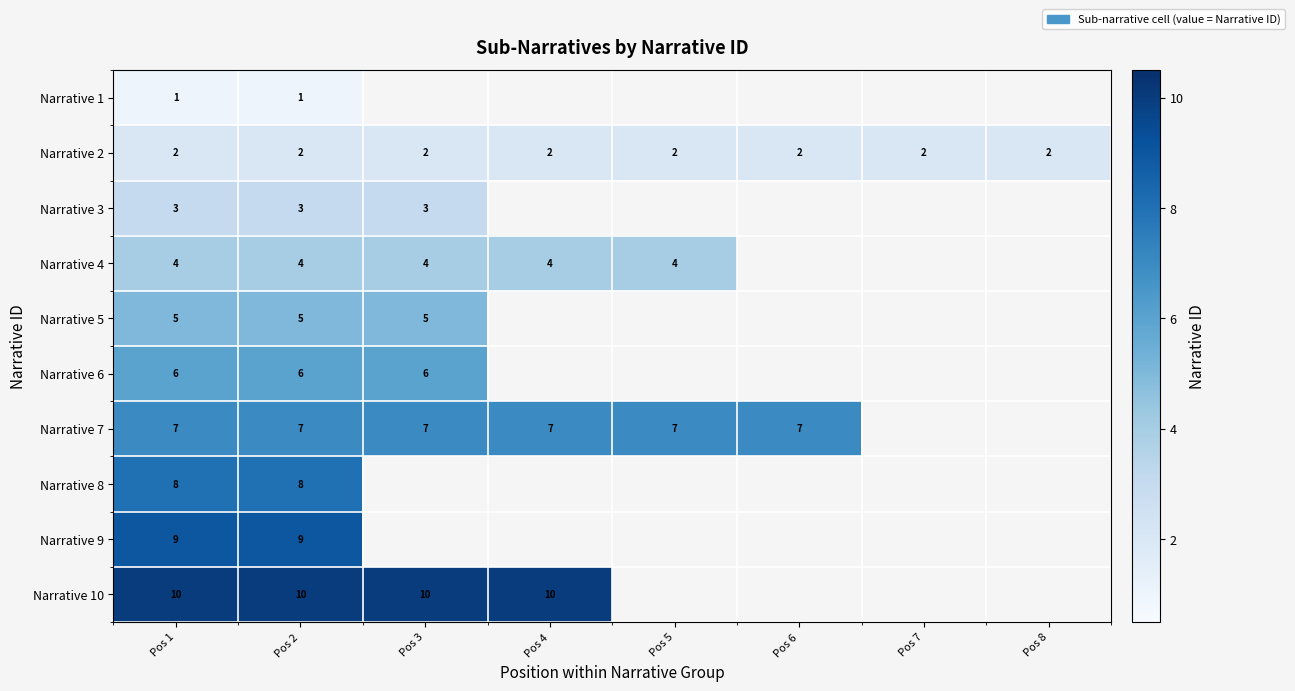

Which has a higher value, Pos 6 or Pos 4?

Pos 4